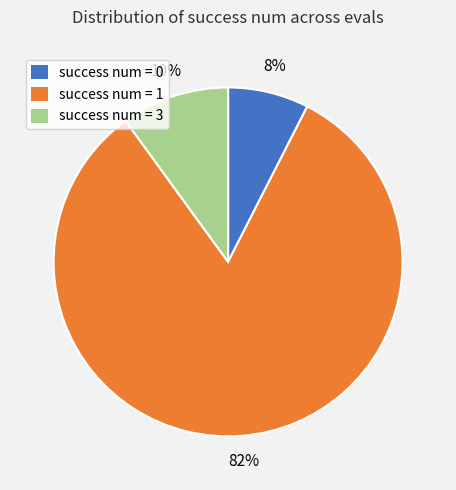

Is there a majority slice in this chart?

Yes